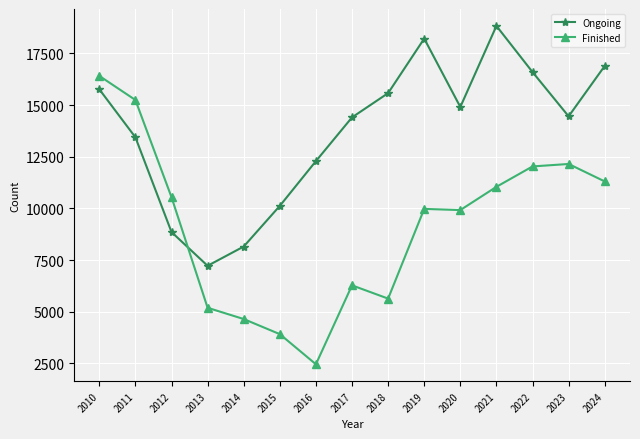

Is this an area chart (filled region under the line)?

No